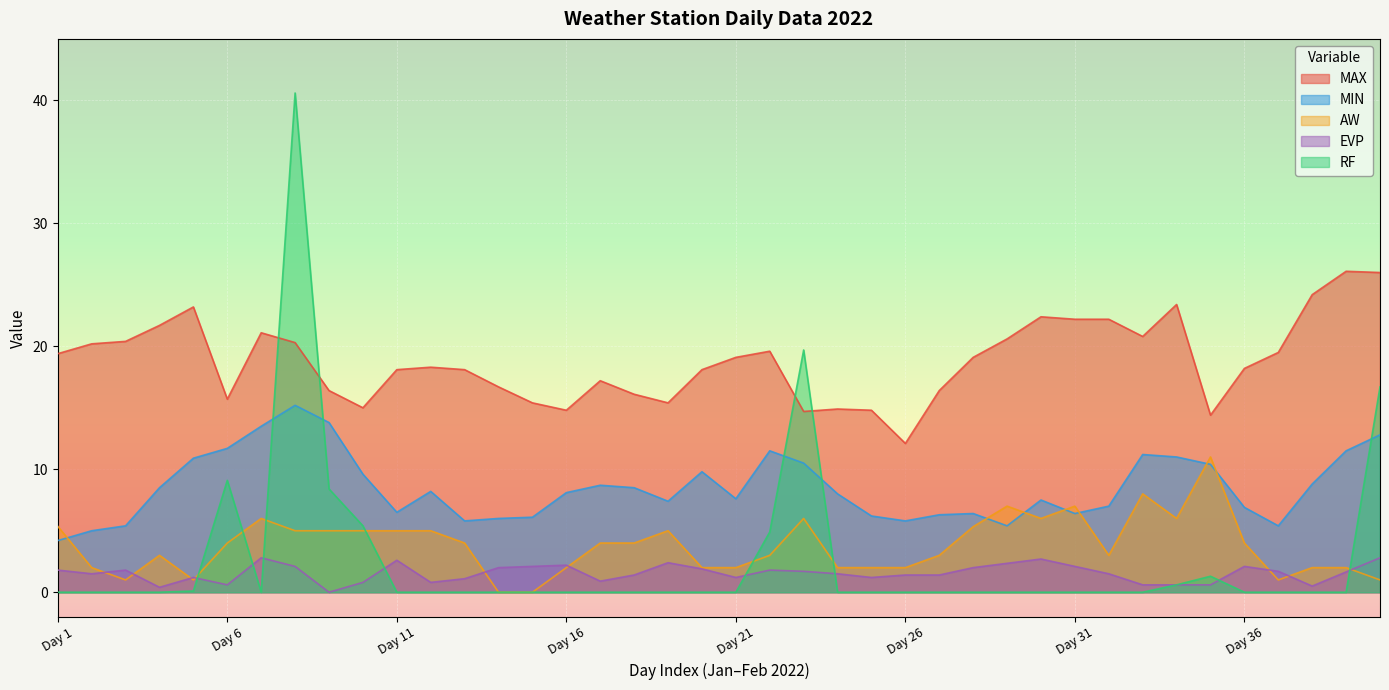

True or false: RF has a value of 0.0 at 13.

True